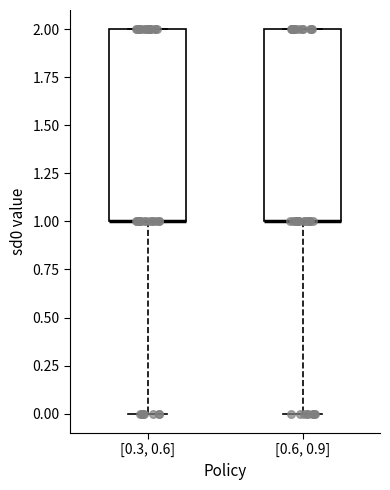

Reading left to right, read every box against the y-axis: the position of its median line, the range the box covers, and the ends of its whiskers. The values are not printed on the chart, so give them approximately, as read against the axis.

[0.3, 0.6]: median 1 (drawn on the box's lower edge), box 1 to 2, whiskers 0 to 2
[0.6, 0.9]: median 1 (drawn on the box's lower edge), box 1 to 2, whiskers 0 to 2